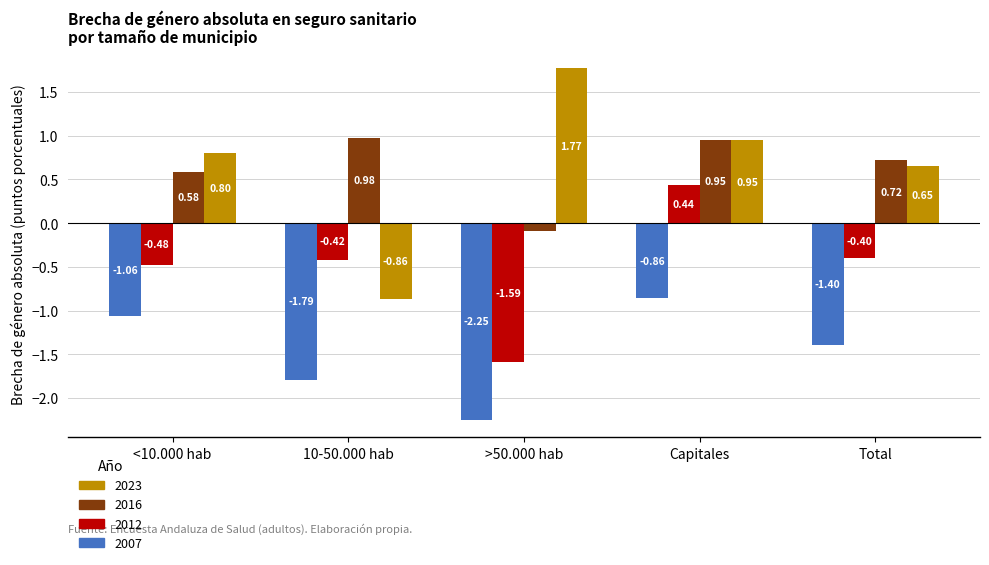

Between >50.000 hab and Total, which series saw the biggest shift?

2012